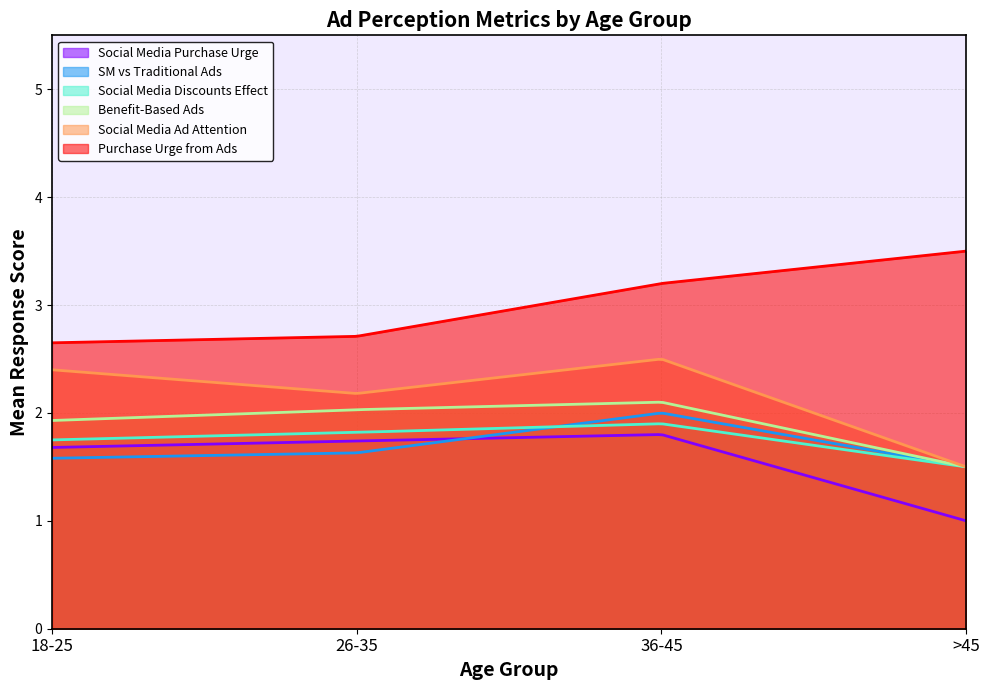

At which label does Social Media Purchase Urge reach its minimum?

>45